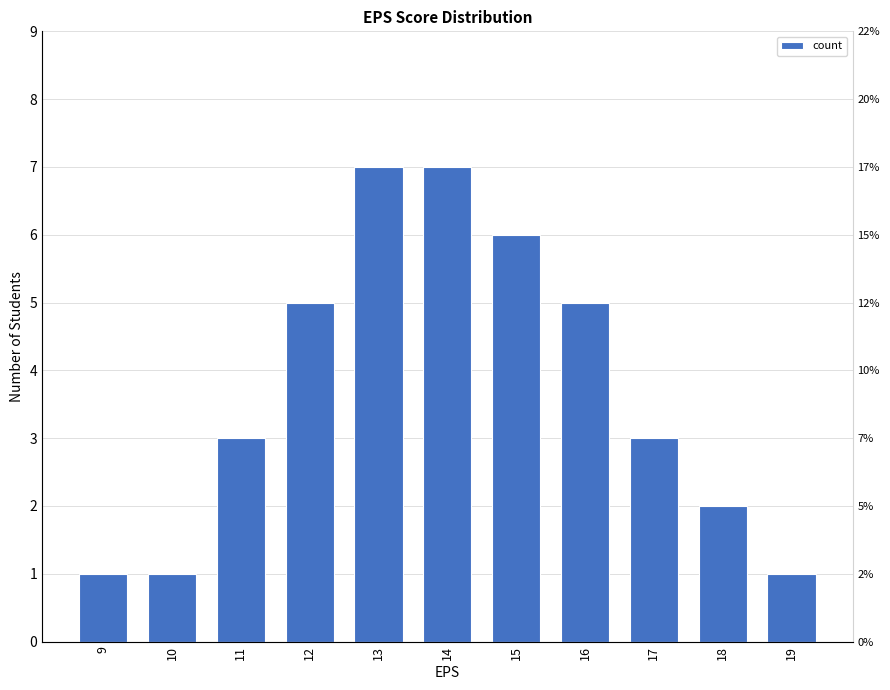

Reading left to right, what are all the values shown in this chart?

1	1	3	5	7	7	6	5	3	2	1